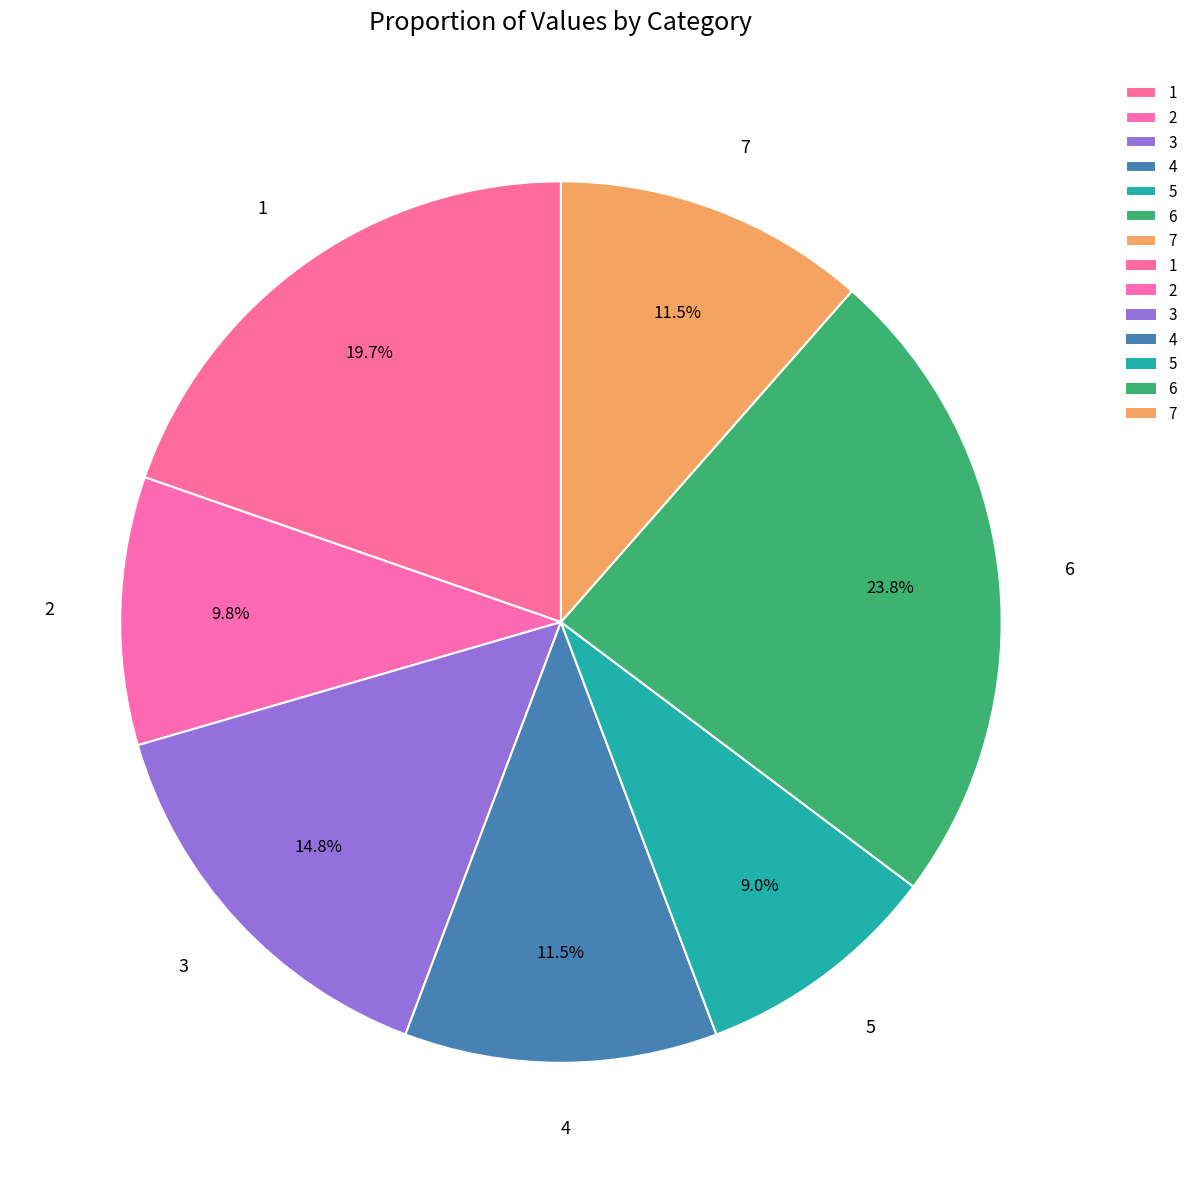

Which slice is the smallest?

5